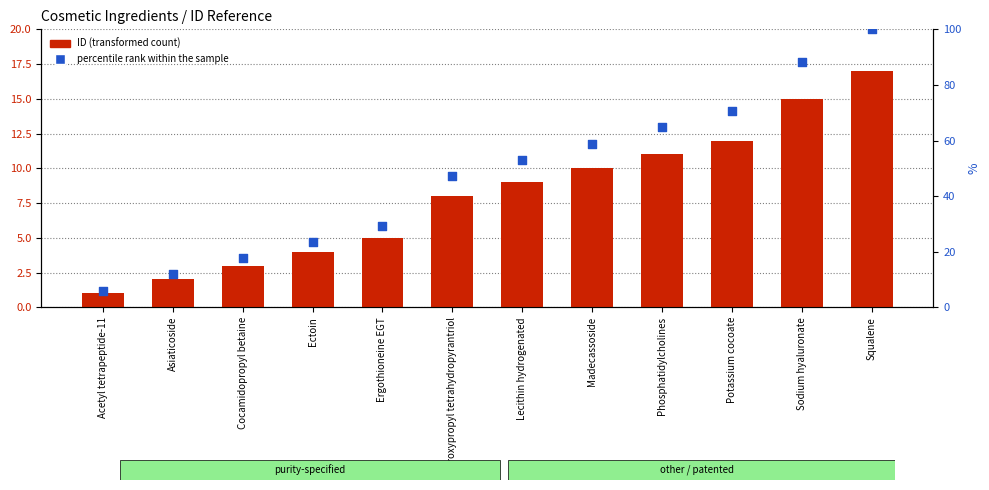

At which category is the sum across all series the highest?

Squalene